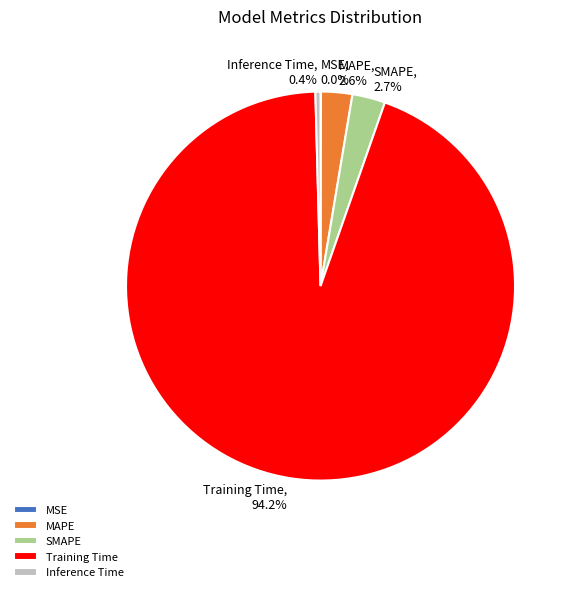

Is it true that Inference Time is 0% of the pie?

True